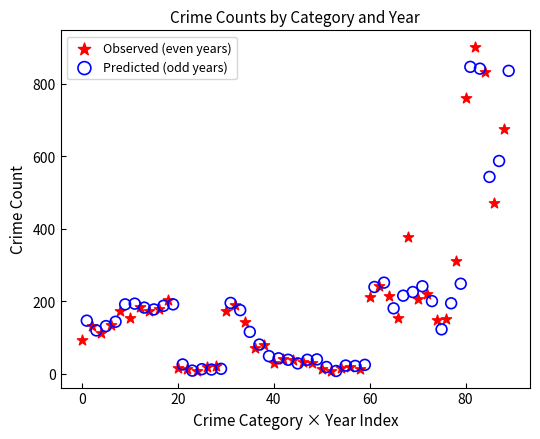

Which series contains the highest Y value?

Observed (even years)